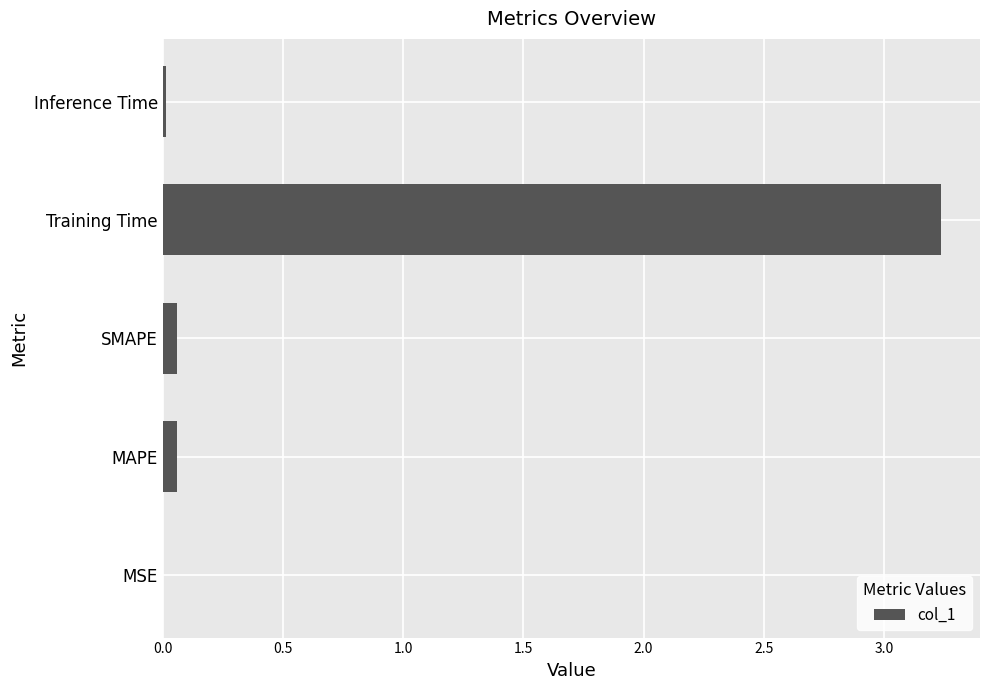

The value at Inference Time is 0.0. True or false?

True